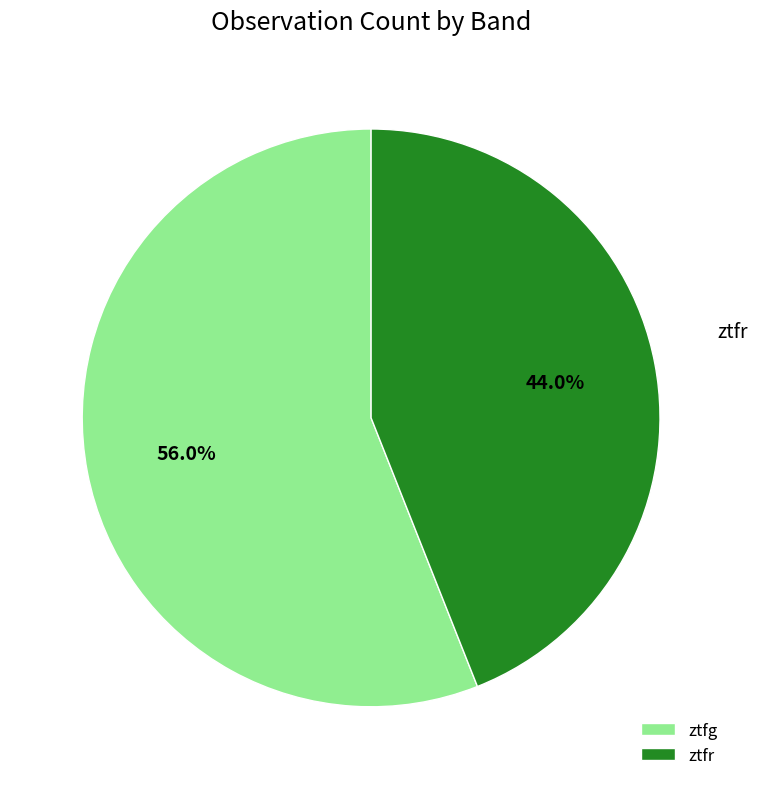

Approximately how many times larger is the value at ztfg compared to ztfr?

1.3